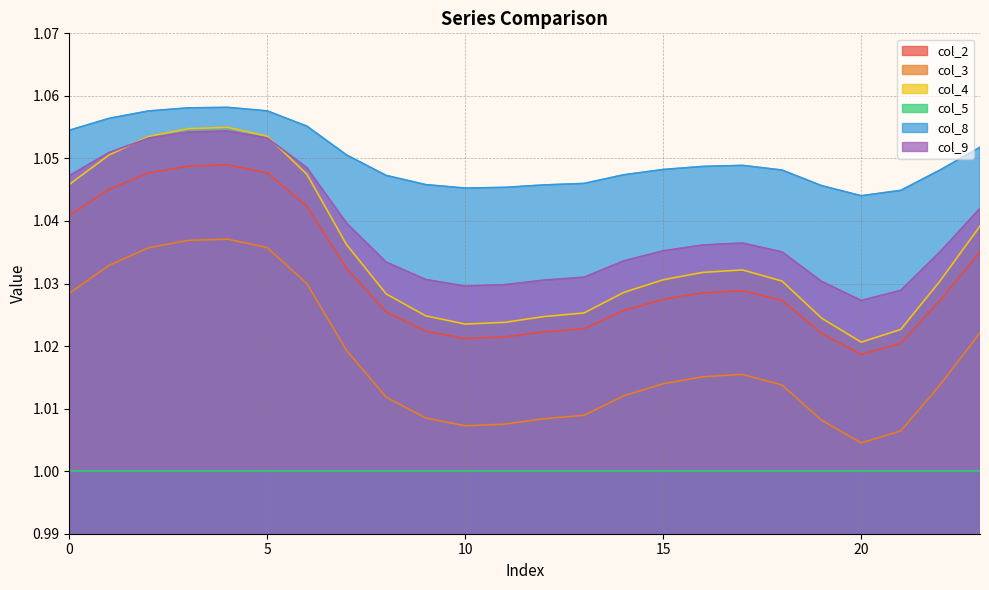

Which series has the largest range (max minus min)?

col_4